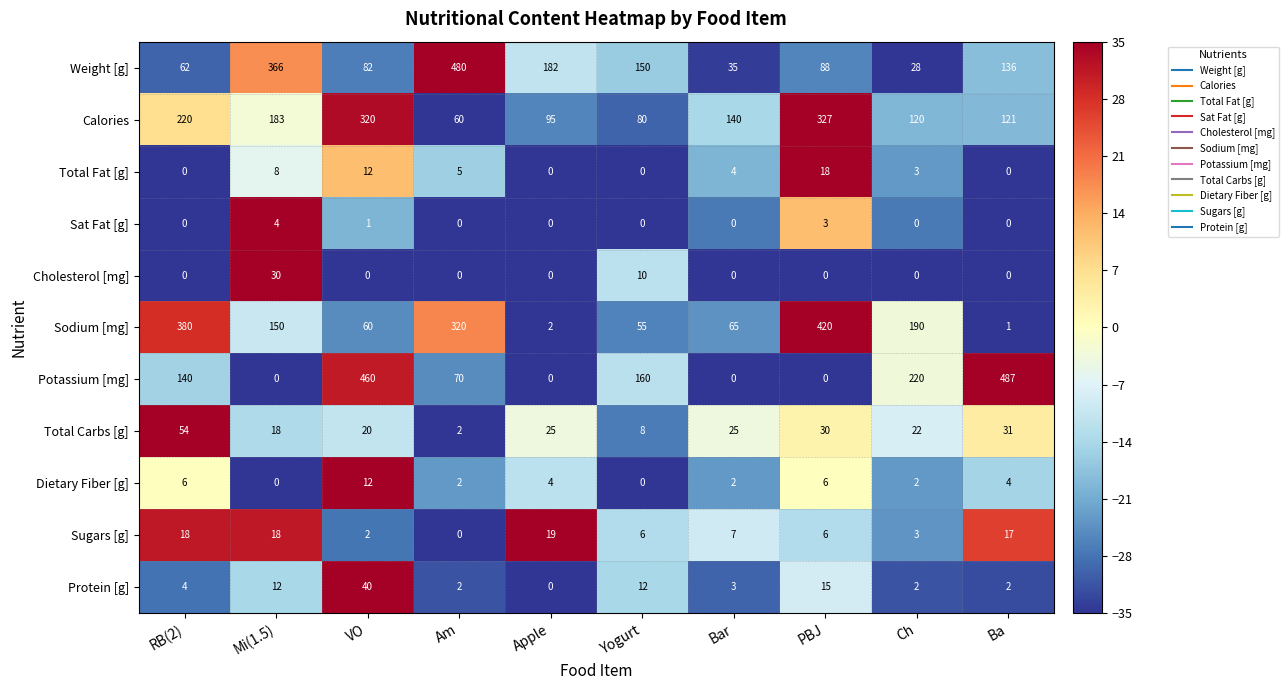

How many Dietary Fiber [g] values are between 2 and 6?

7